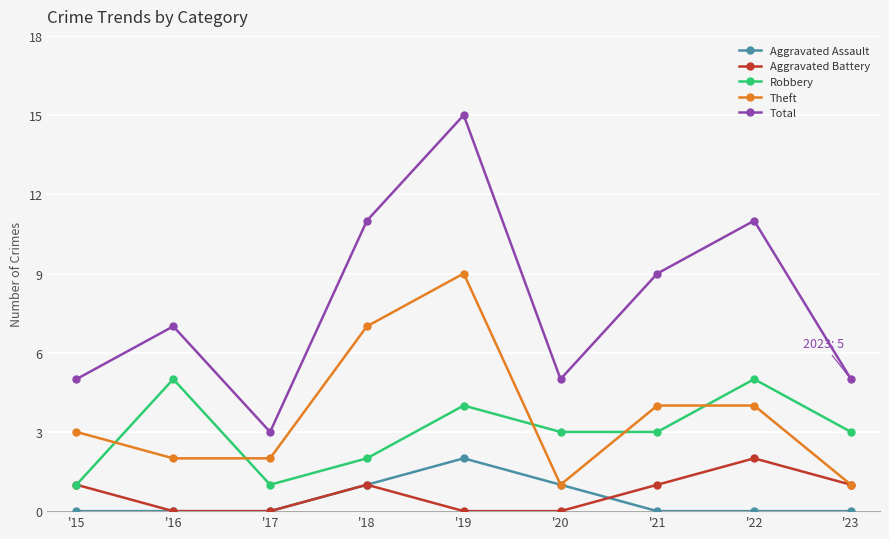

Reading left to right, transcribe all the data shown in this chart.

Aggravated Assault: 0	0	0	1	2	1	0	0	0
Aggravated Battery: 1	0	0	1	0	0	1	2	1
Robbery: 1	5	1	2	4	3	3	5	3
Theft: 3	2	2	7	9	1	4	4	1
Total: 5	7	3	11	15	5	9	11	5